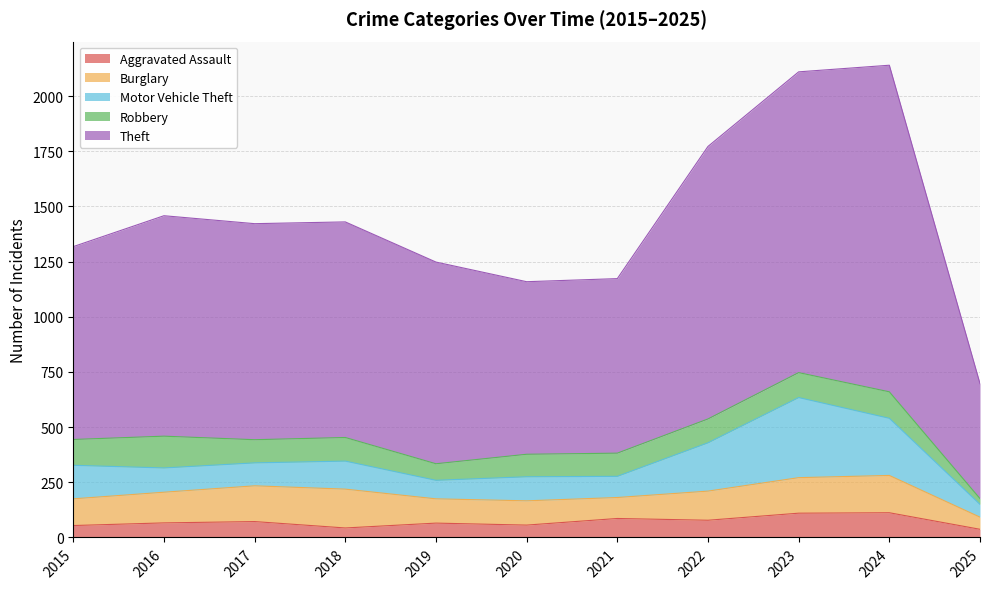

At which category is the sum across all series the highest?

2024